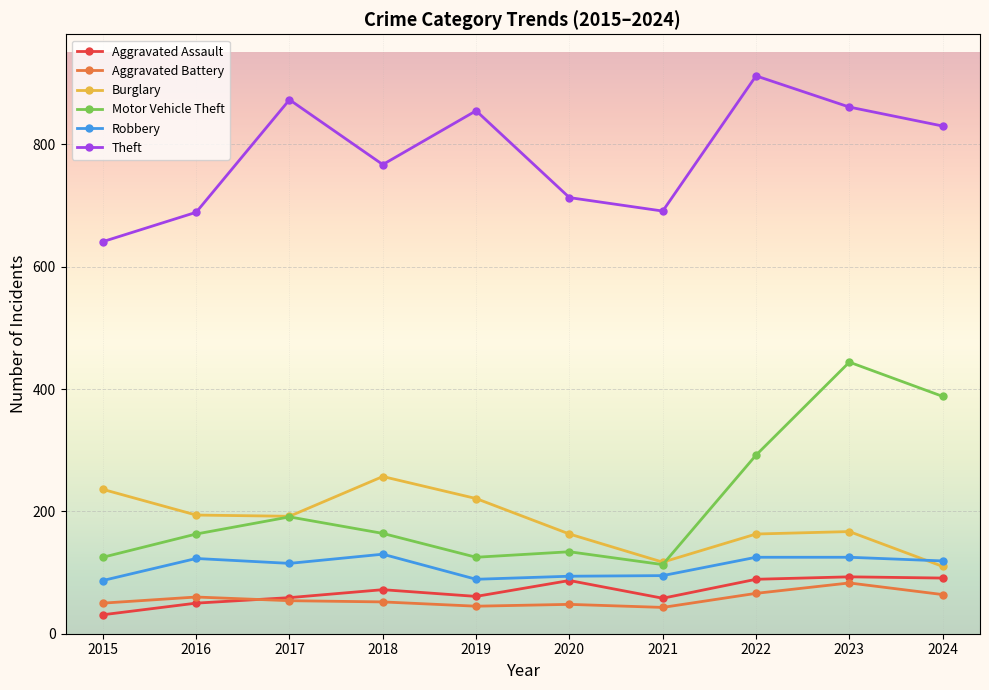

How many interior local valleys does the Theft series have?

2